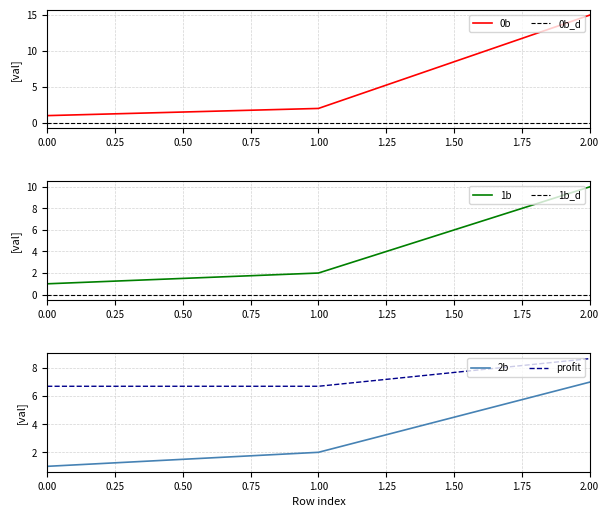

What is the total value across all series at 0?

9.7